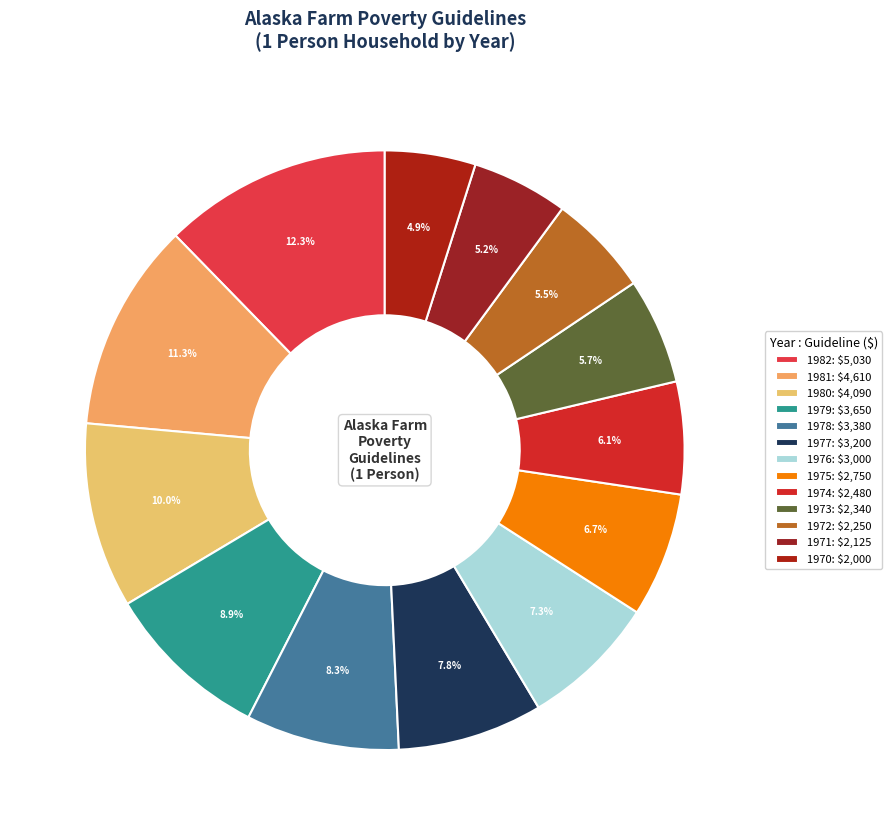

What percentage is the 1972 slice, to the nearest percent?

6%